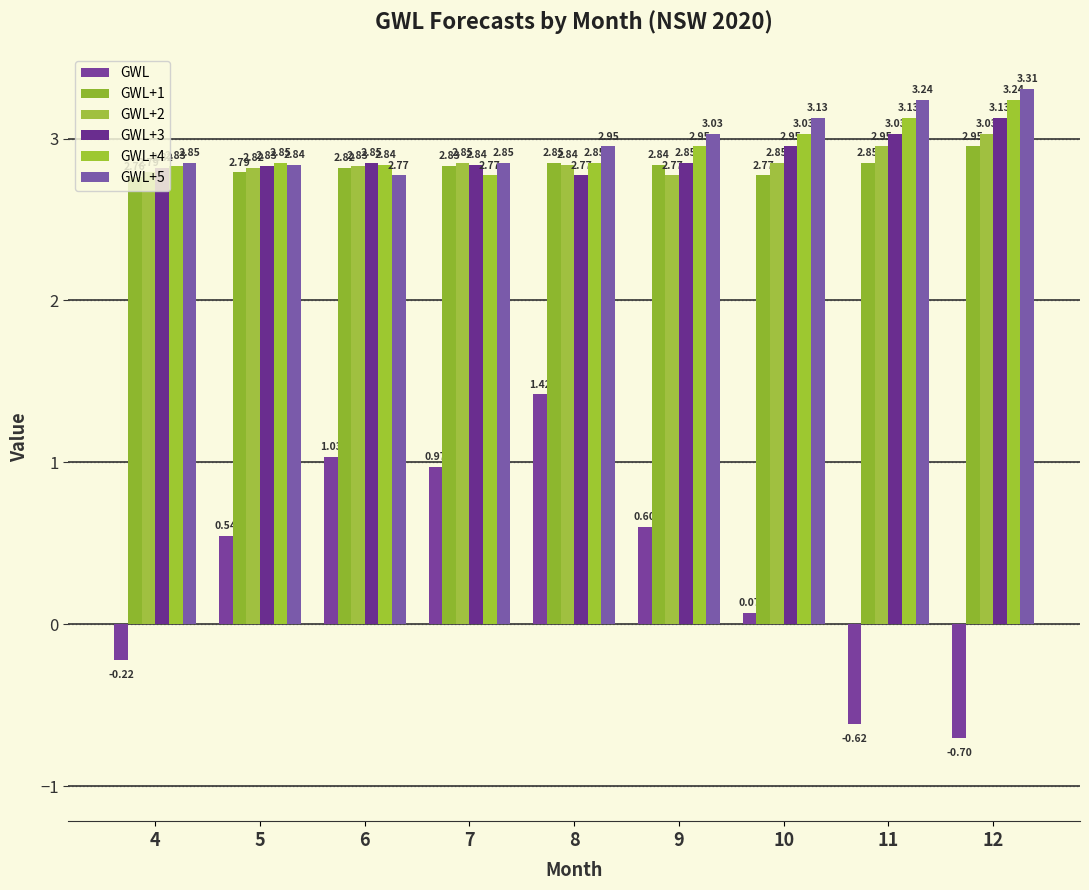

Reading left to right, what are all the values shown in this chart?

GWL: 4=-0.2	5=0.5	6=1.0	7=1.0	8=1.4	9=0.6	10=0.1	11=-0.6	12=-0.7
GWL+1: 4=2.8	5=2.8	6=2.8	7=2.8	8=2.8	9=2.8	10=2.8	11=2.8	12=3.0
GWL+2: 4=2.8	5=2.8	6=2.8	7=2.8	8=2.8	9=2.8	10=2.8	11=3.0	12=3.0
GWL+3: 4=2.8	5=2.8	6=2.8	7=2.8	8=2.8	9=2.8	10=3.0	11=3.0	12=3.1
GWL+4: 4=2.8	5=2.8	6=2.8	7=2.8	8=2.8	9=3.0	10=3.0	11=3.1	12=3.2
GWL+5: 4=2.8	5=2.8	6=2.8	7=2.8	8=3.0	9=3.0	10=3.1	11=3.2	12=3.3